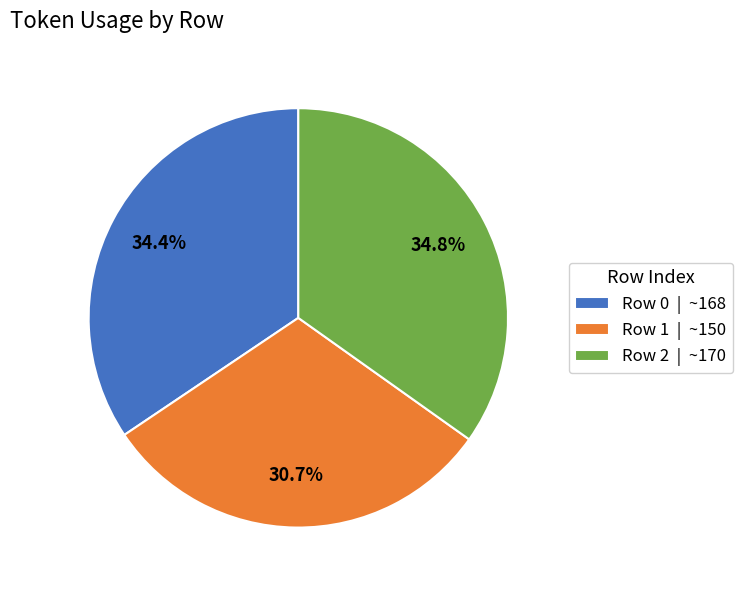

How many slices are in this pie chart?

3